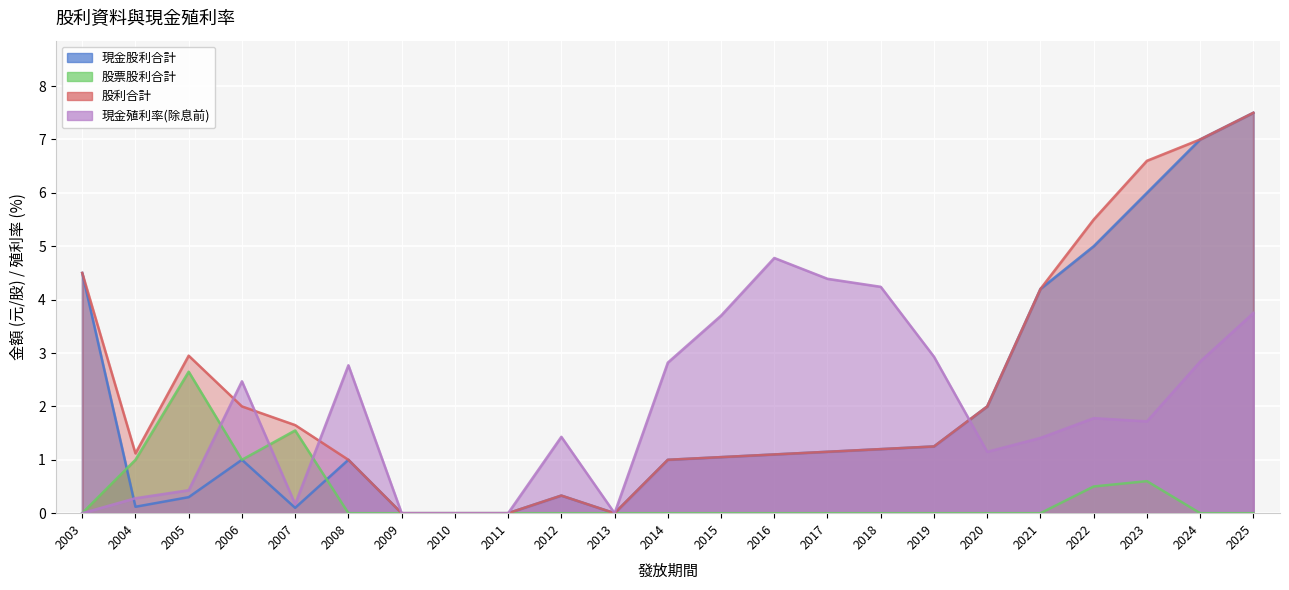

What is the average value of the 股利合計 series?

2.3